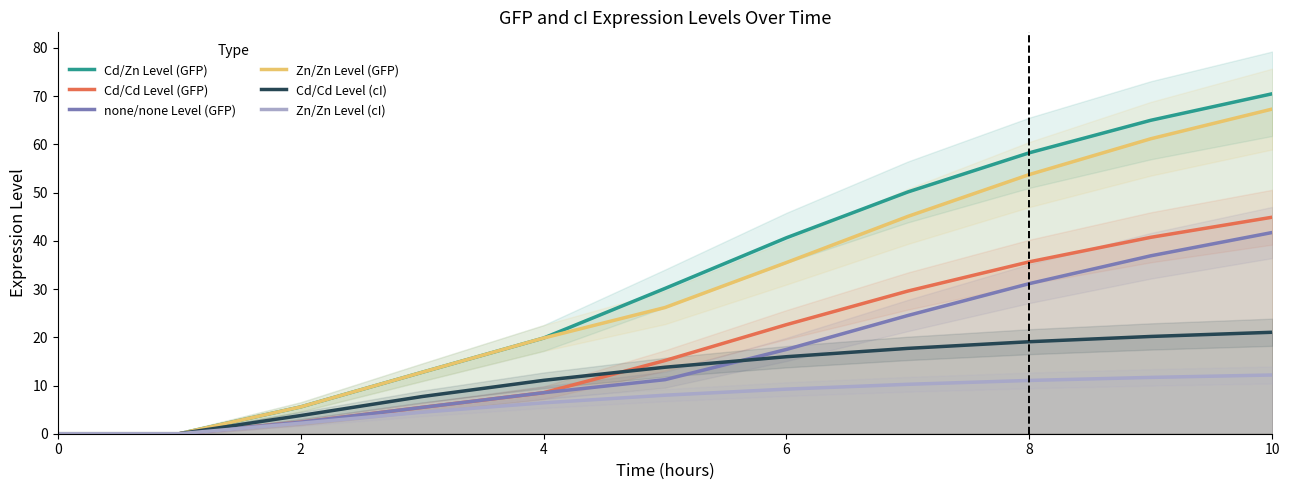

True or false: Zn/Zn Level (cI) has more than 0 points higher than both neighbors.

False